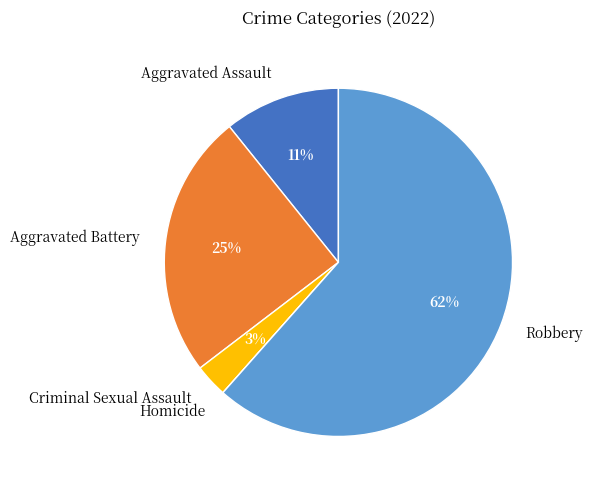

What is the largest slice in the pie chart?

Robbery